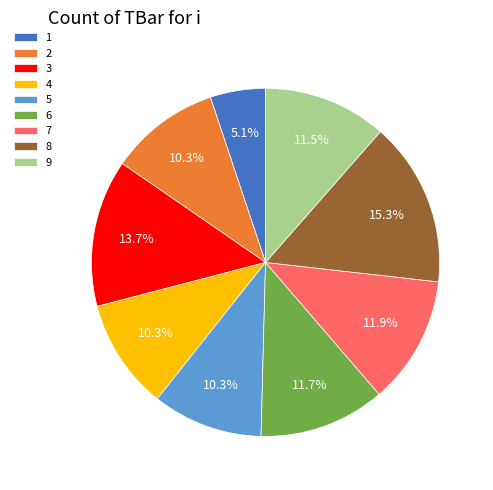

The 1 slice represents 5% of the pie. True or false?

True